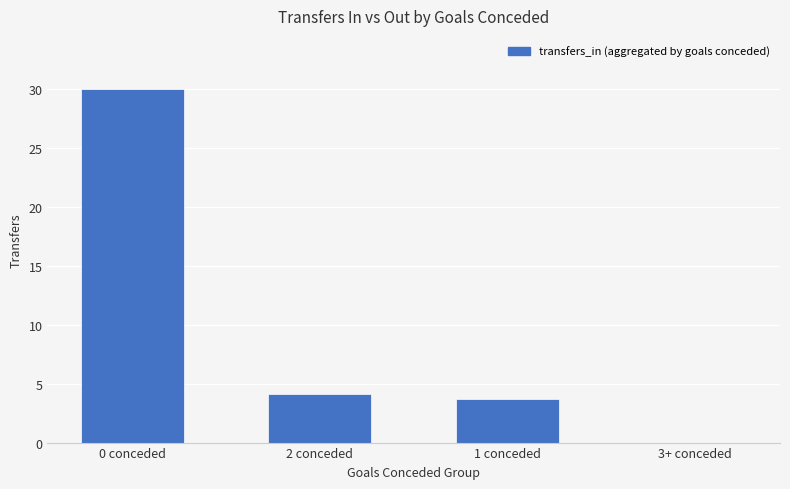

Which has a higher value, 0 conceded or 3+ conceded?

0 conceded